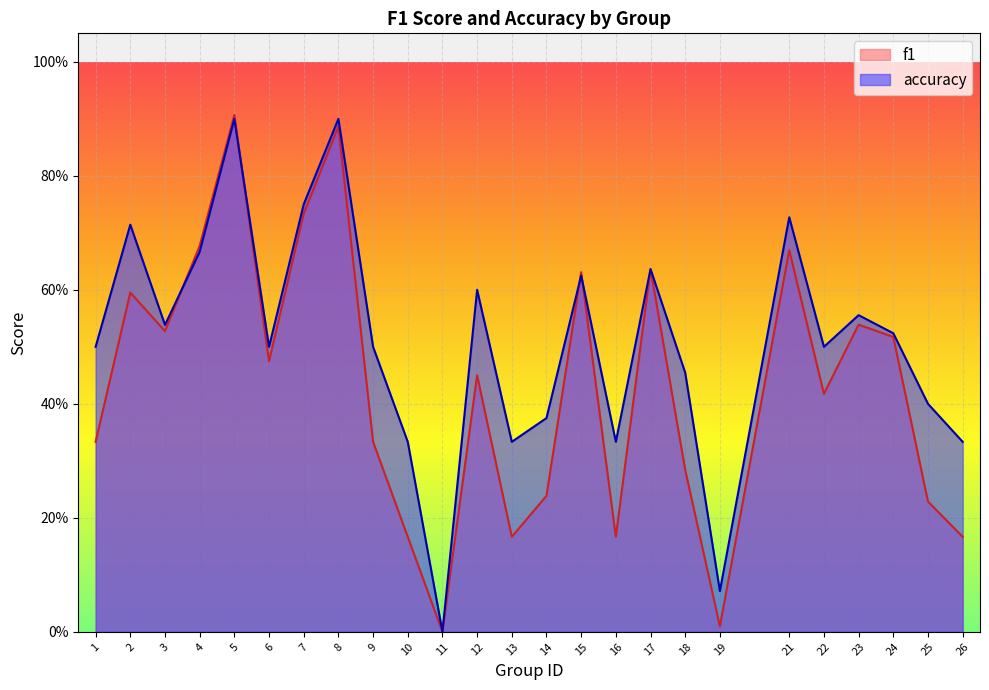

List the labels in order of f1 value, largest first.

5, 8, 7, 4, 21, 17, 15, 2, 23, 3, 24, 6, 12, 22, 1, 9, 18, 14, 25, 10, 13, 16, 26, 19, 11